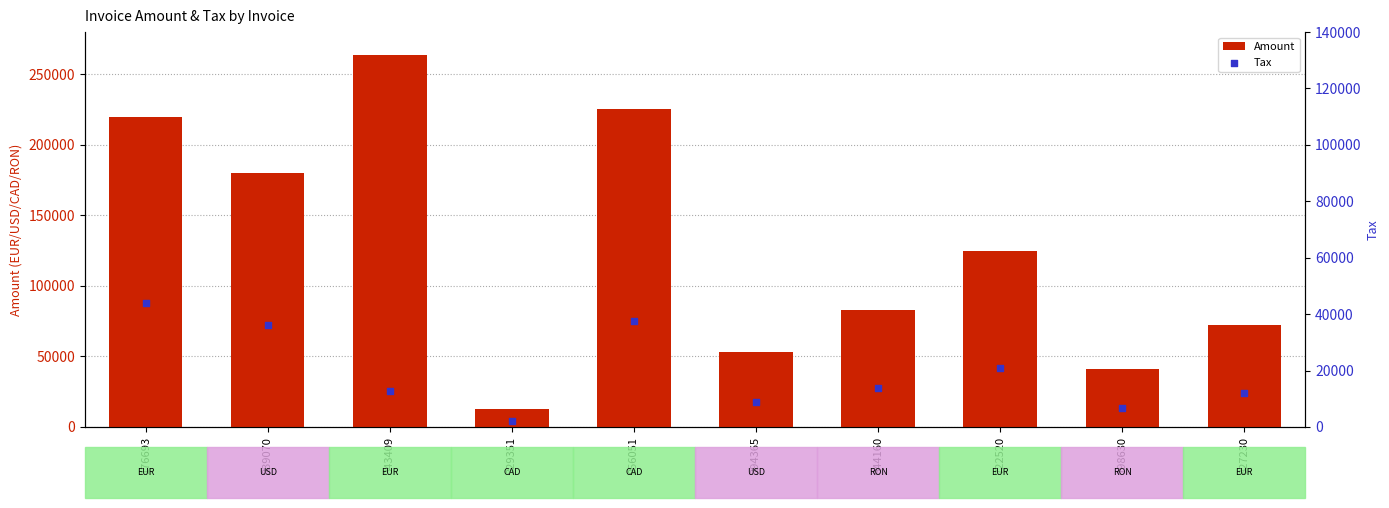

What are all the series names shown in the legend?

Amount, Tax